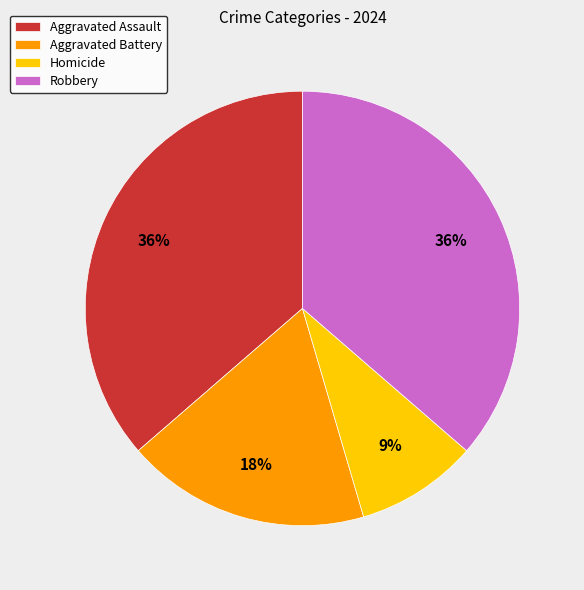

Is Homicide the majority of the pie?

No